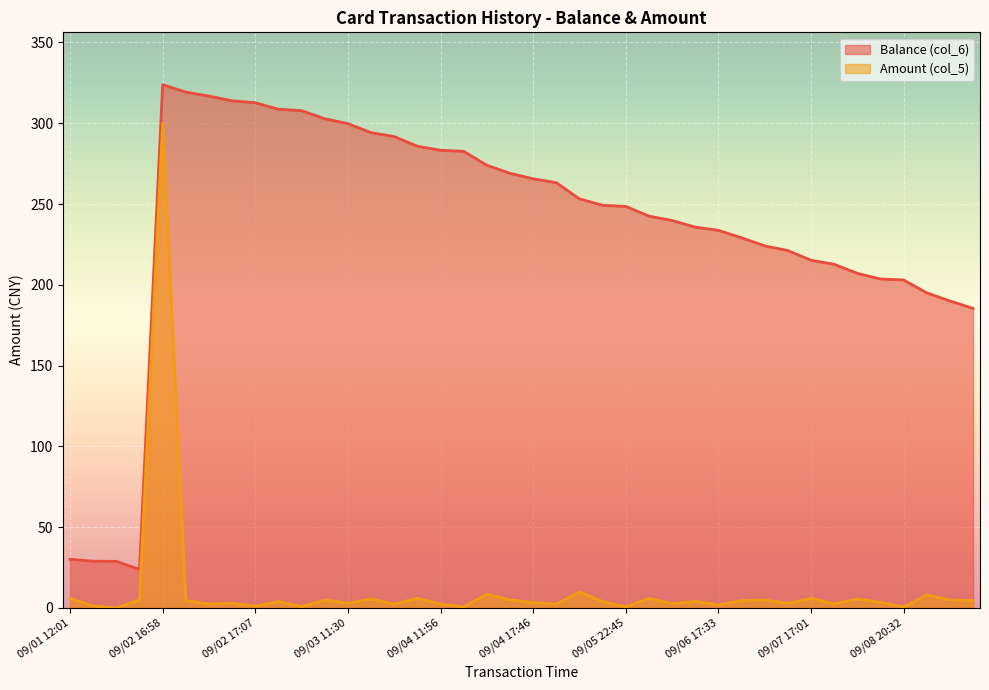

Which label corresponds to the smallest value in the chart?

09/02 00:26